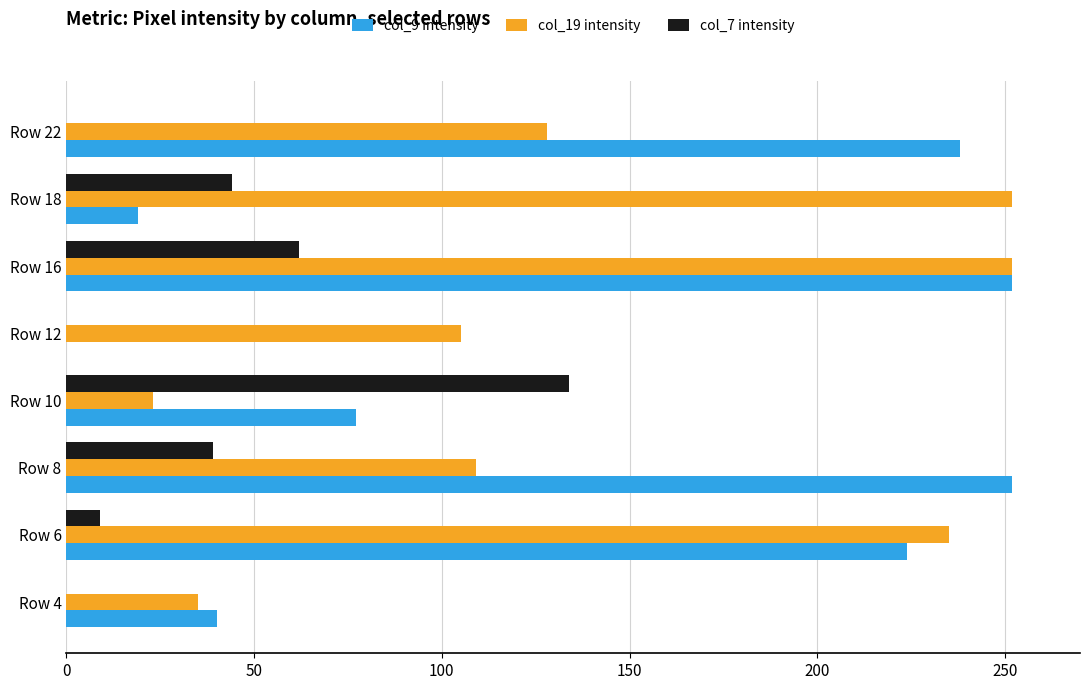

How many distinct data groups are displayed?

3